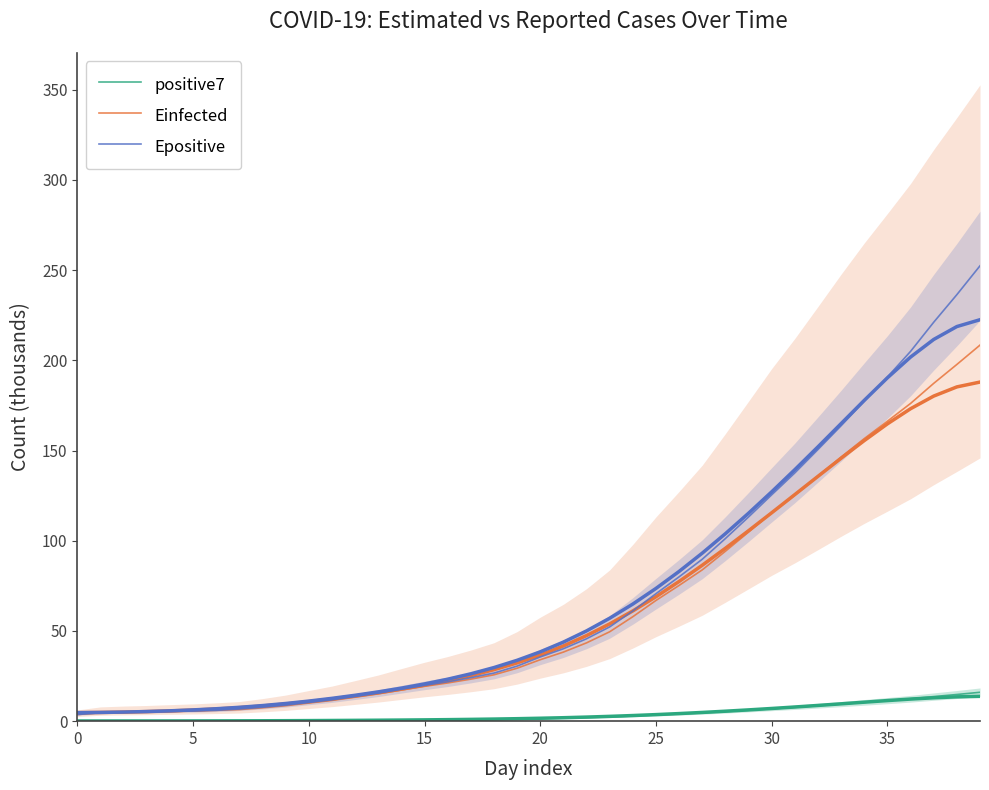

Is it true that Epositive equals 24.0 at 12?

False